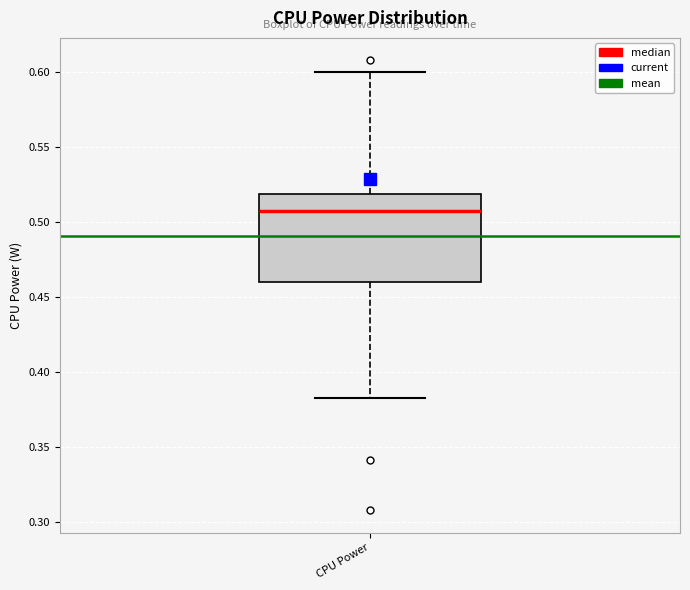

Where does the lower whisker of the box for CPU Power end on the y-axis? The values are not printed on the chart, so give them approximately, as read against the axis.

0.385